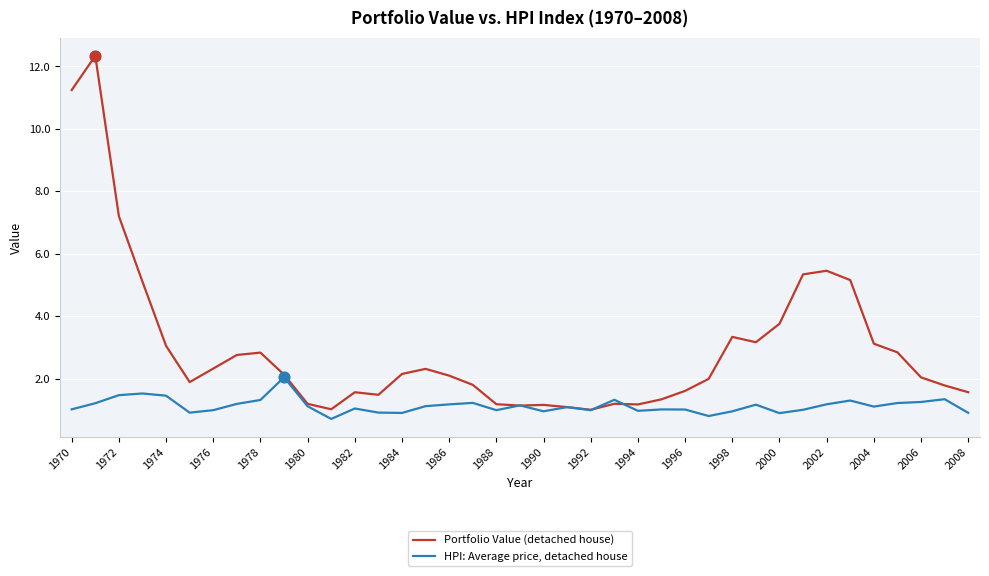

List the series in order of their peak value, lowest first.

HPI: Average price, detached house, Portfolio Value (detached house)